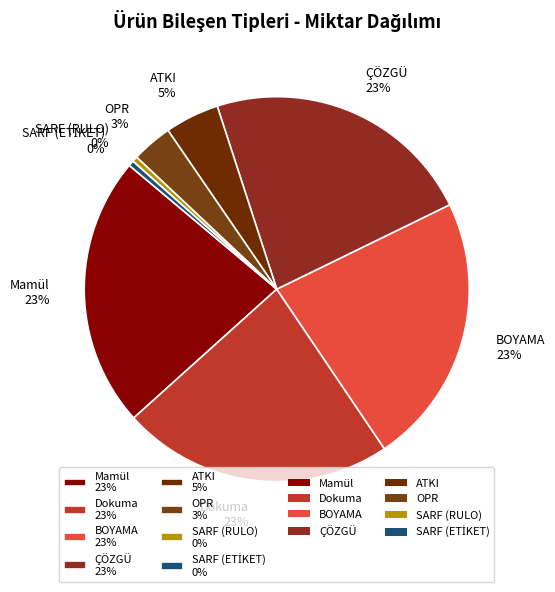

To the nearest percent, what portion does Mamül represent?

23%